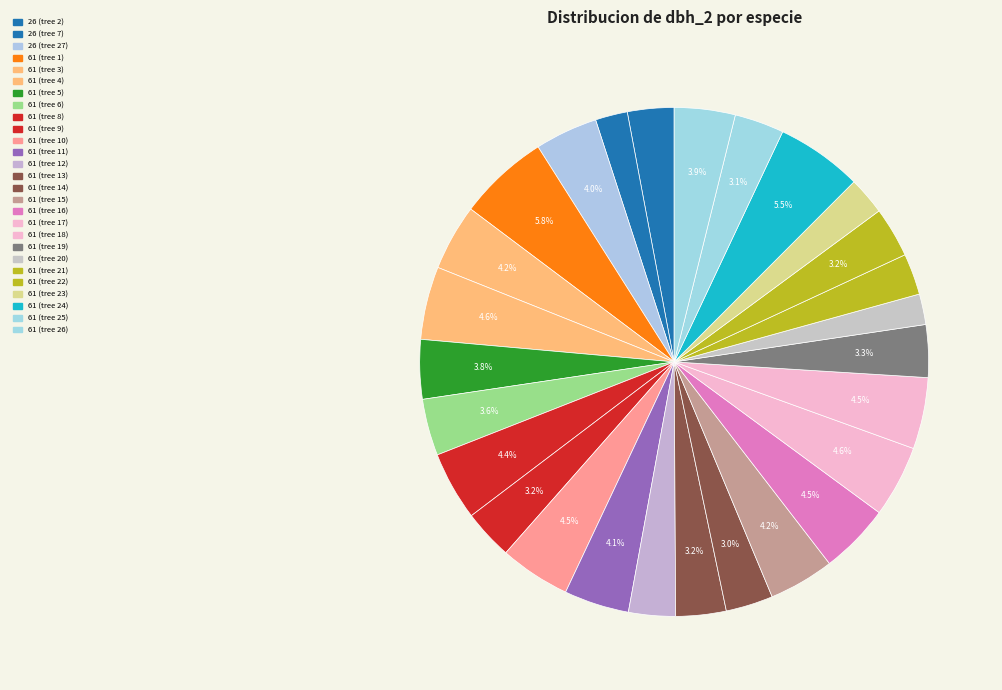

Is there any slice that represents more than half of the pie?

No